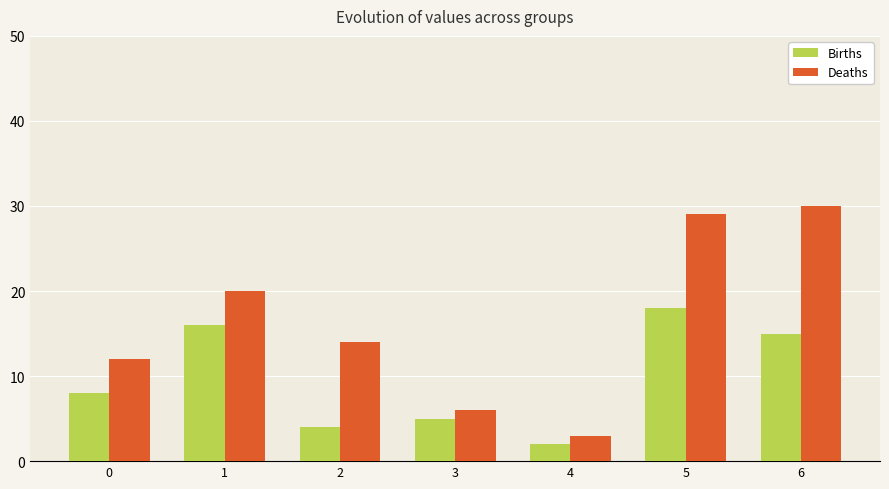

Rank the series at 1 from highest to lowest value.

Deaths, Births